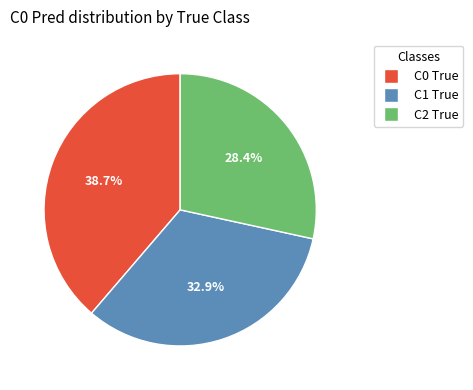

To the nearest percent, what portion does C2 True represent?

28%